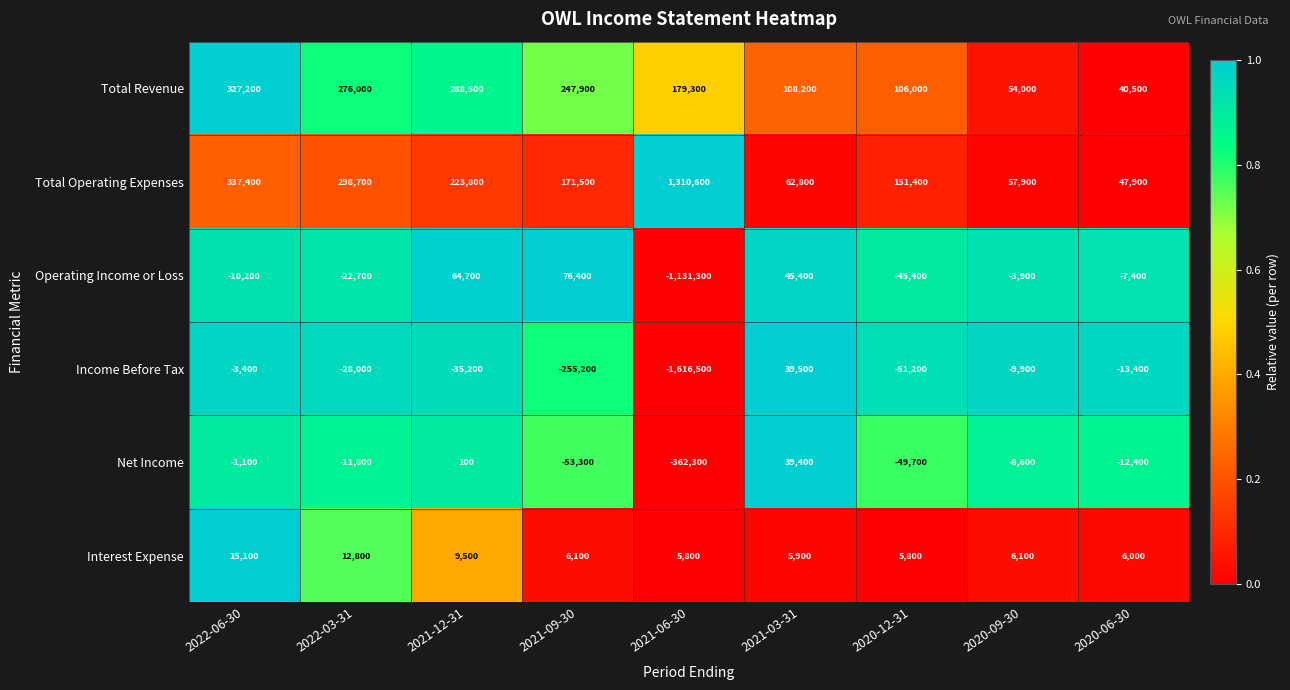

What is the difference between the second highest and second lowest values in the Total Revenue series?

234500